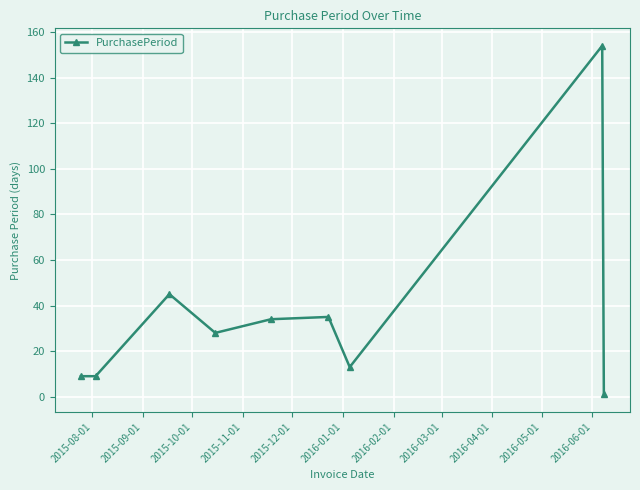

True or false: the data has more than 2 interior local peaks.

True